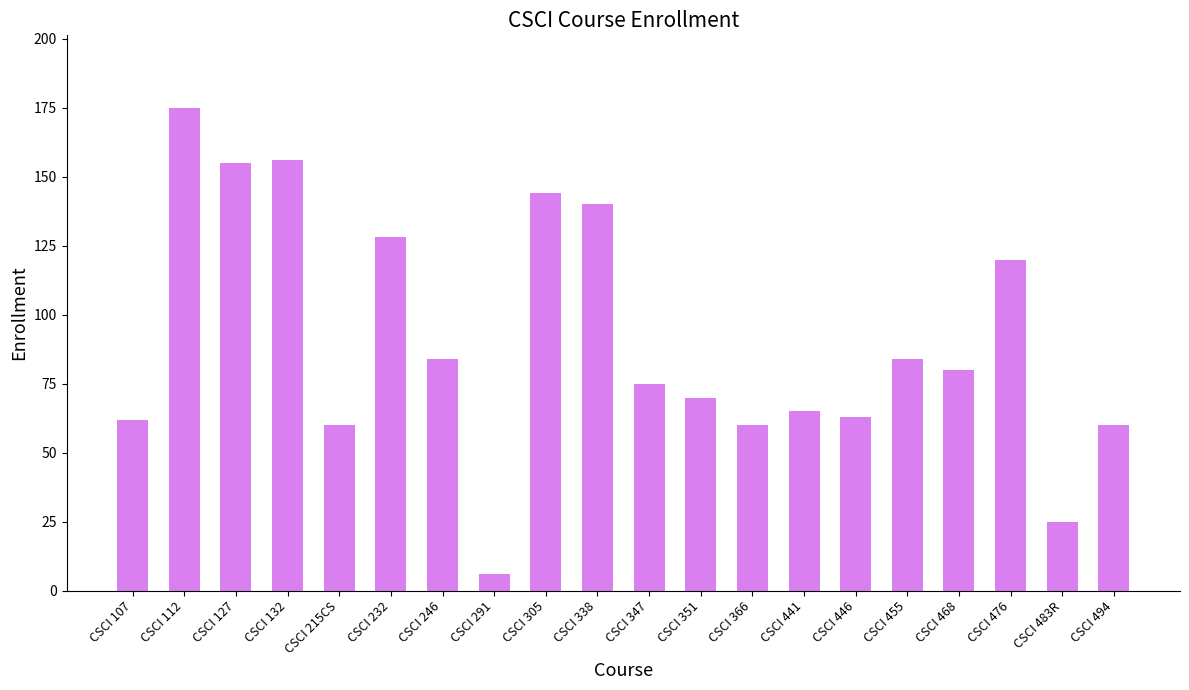

True or false: the data shows 38 at CSCI 468.

False